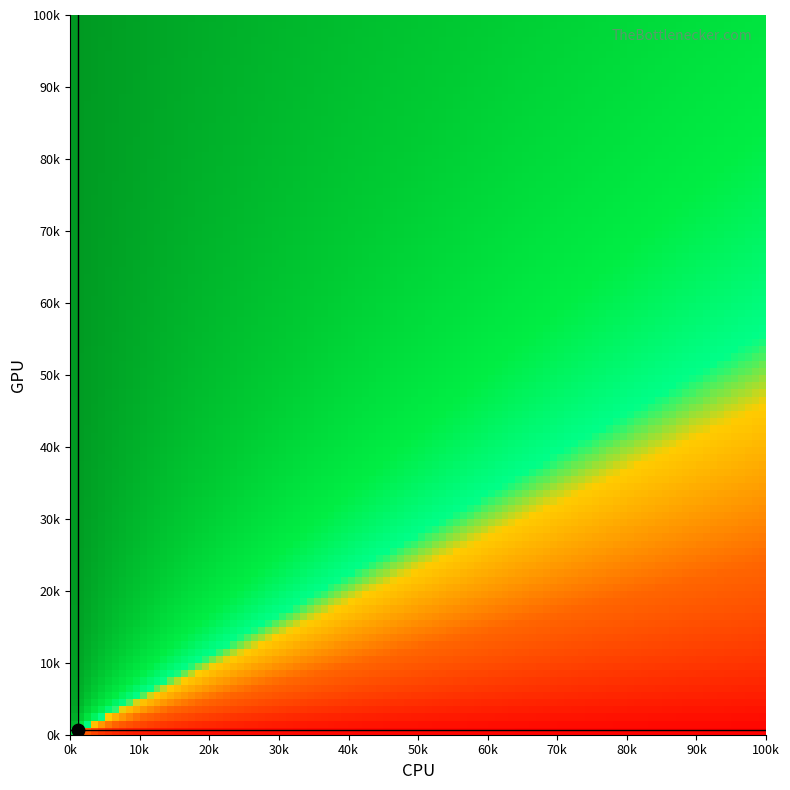

What is the minimum value shown in the chart?

2.0